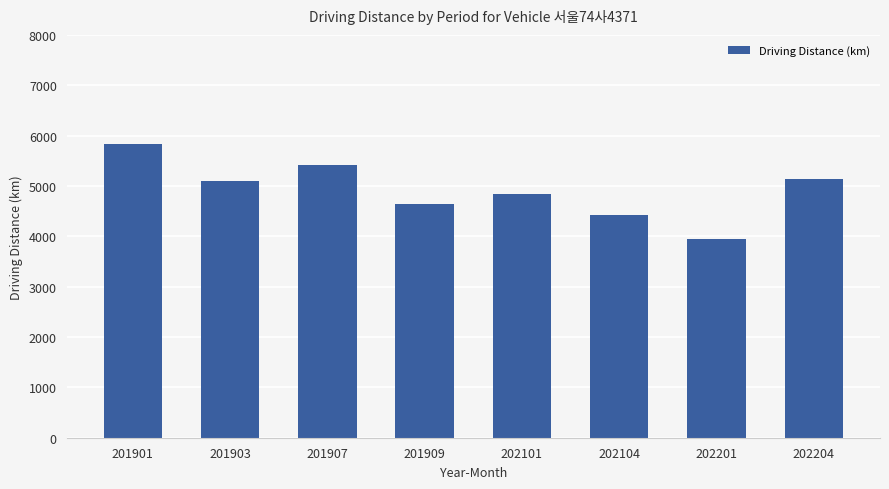

What is the maximum value shown in the chart?

5829.2